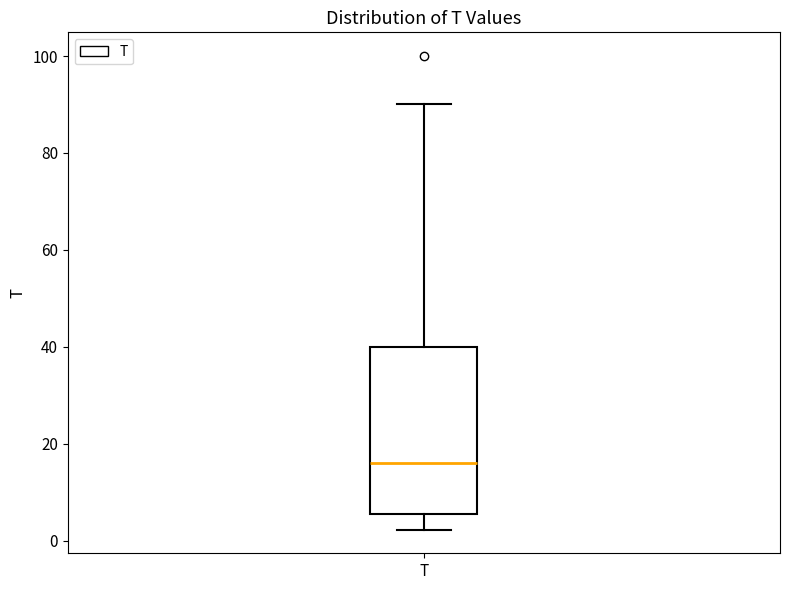

Where is the upper edge of the box for T on the y-axis? The values are not printed on the chart, so give them approximately, as read against the axis.

40